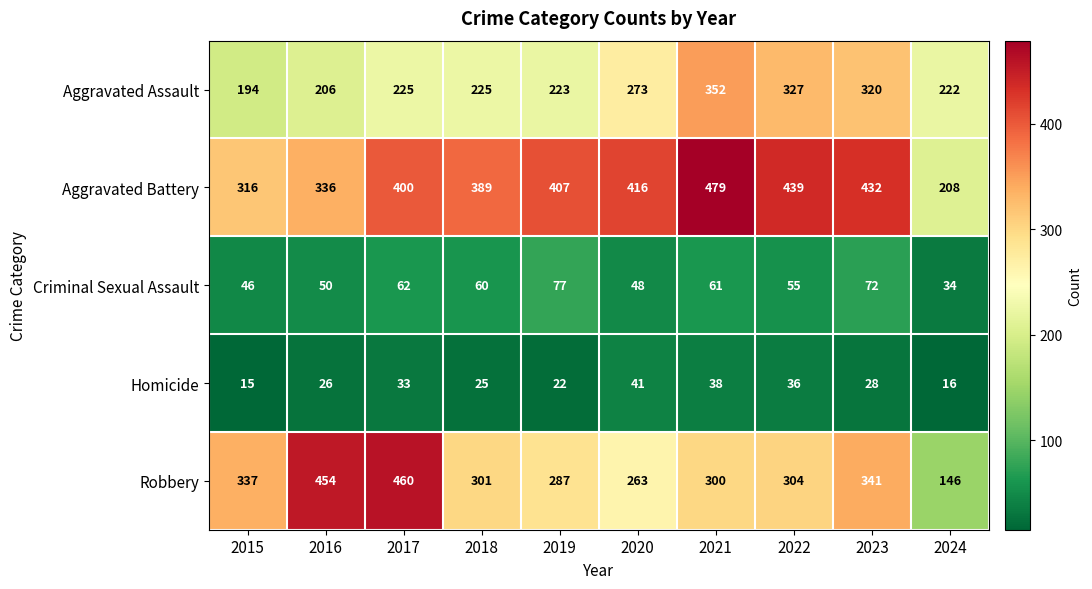

What is the difference between the maximum and minimum values in the Homicide series?

26